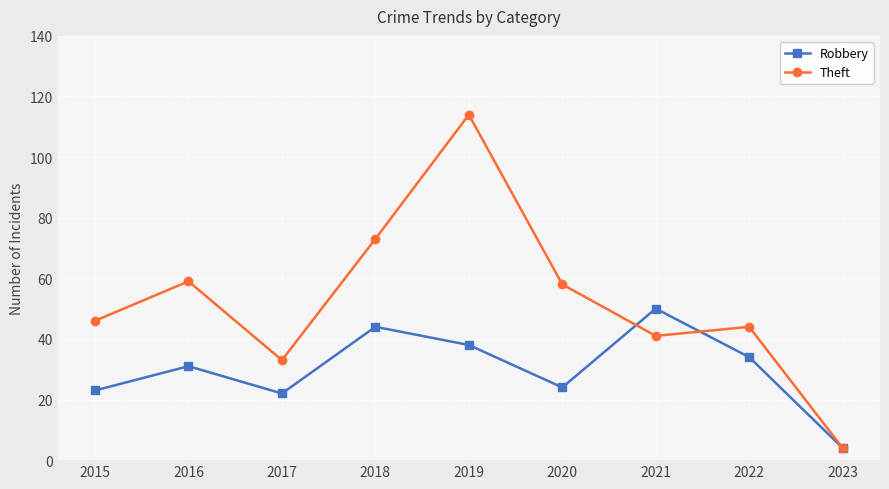

List the series in order of their overall mean, lowest first.

Robbery, Theft